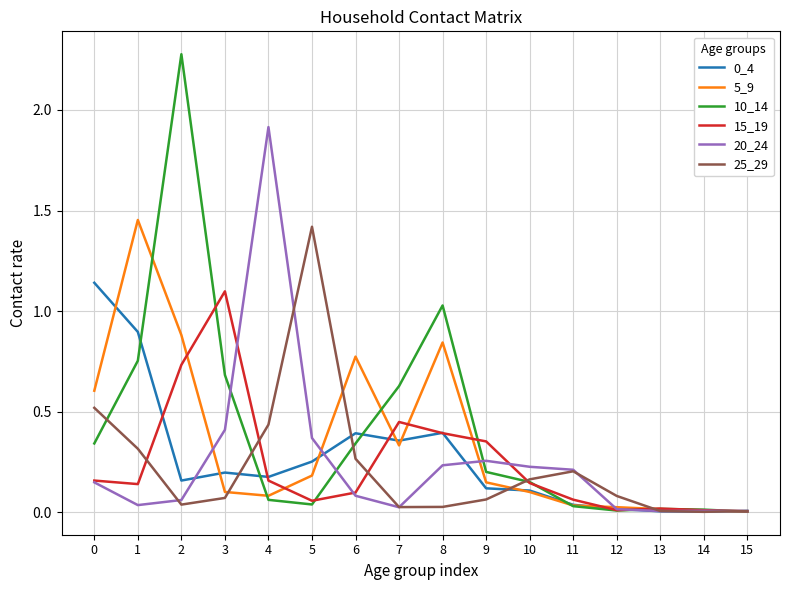

Which series has the widest spread of values?

10_14